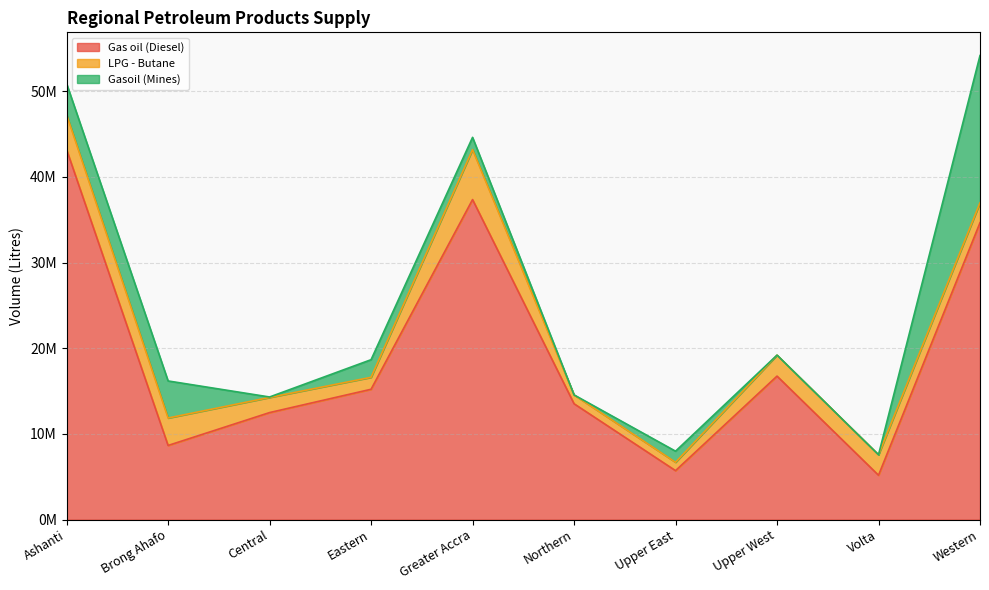

What is the label of the 6th point from the right?

Greater Accra